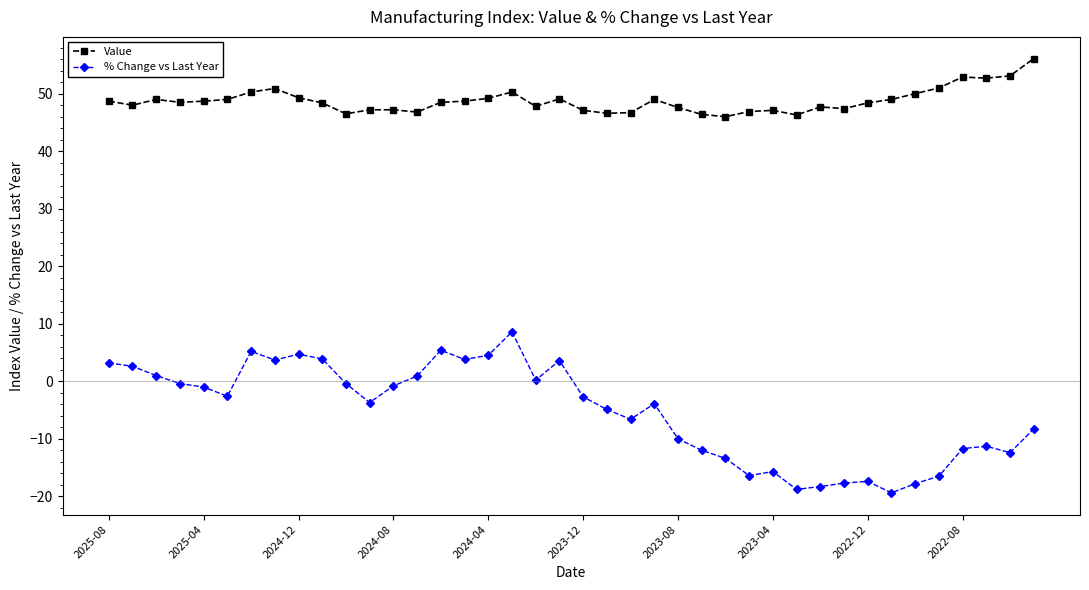

List the series in order of their peak value, lowest first.

% Change vs Last Year, Value